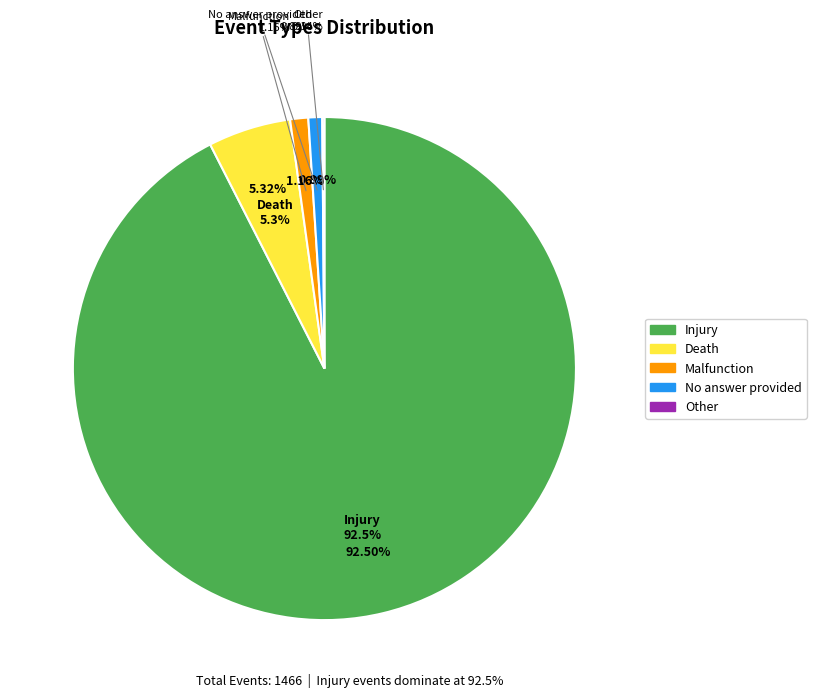

To the nearest percent, what is the difference between the Other and Malfunction slice percentages?

1%